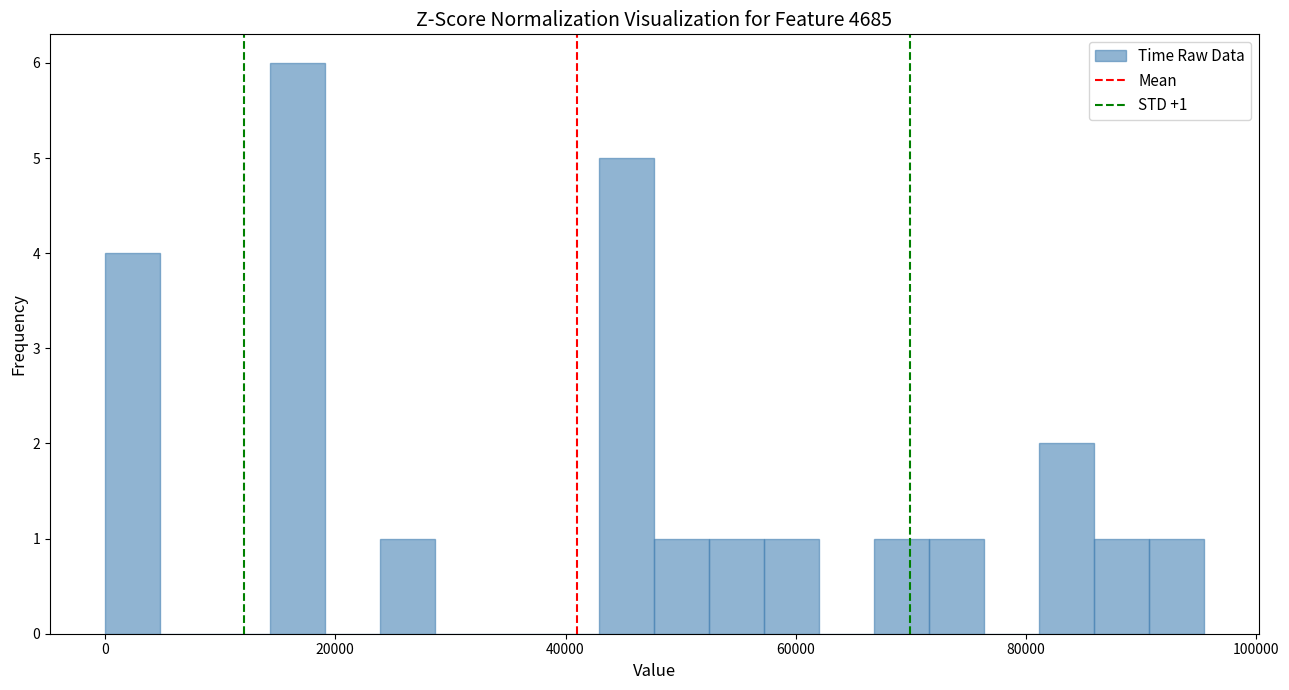

Around what value on the x-axis is the tallest bar? Give the approximate position of its centre, as read against the axis.

16000